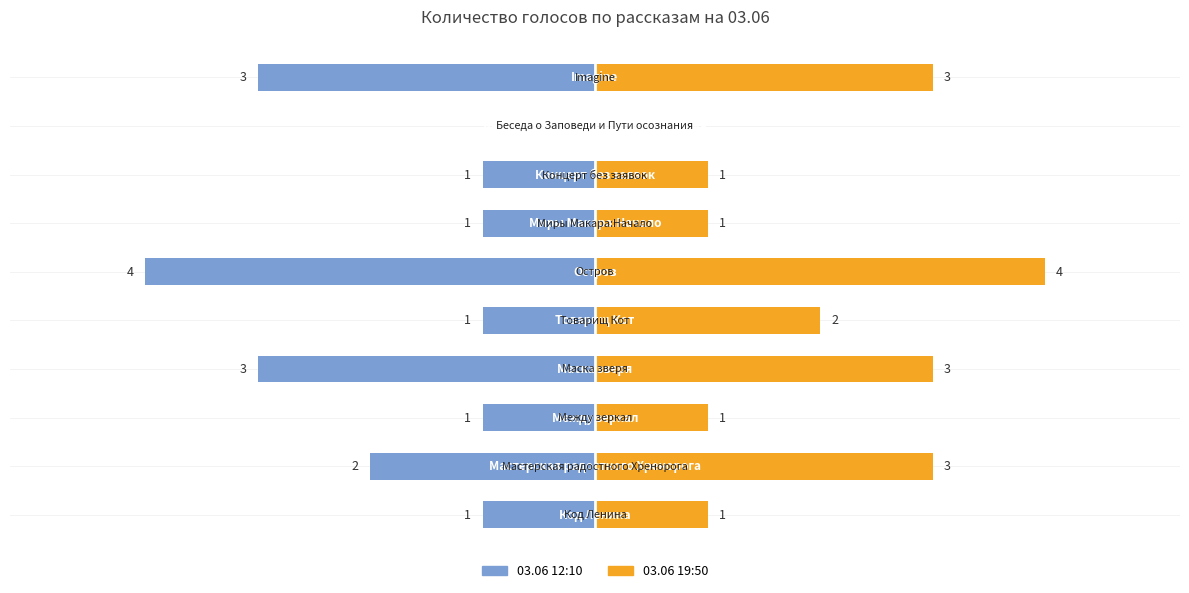

How many values in the 03.06 12:10 series exceed -1?

1